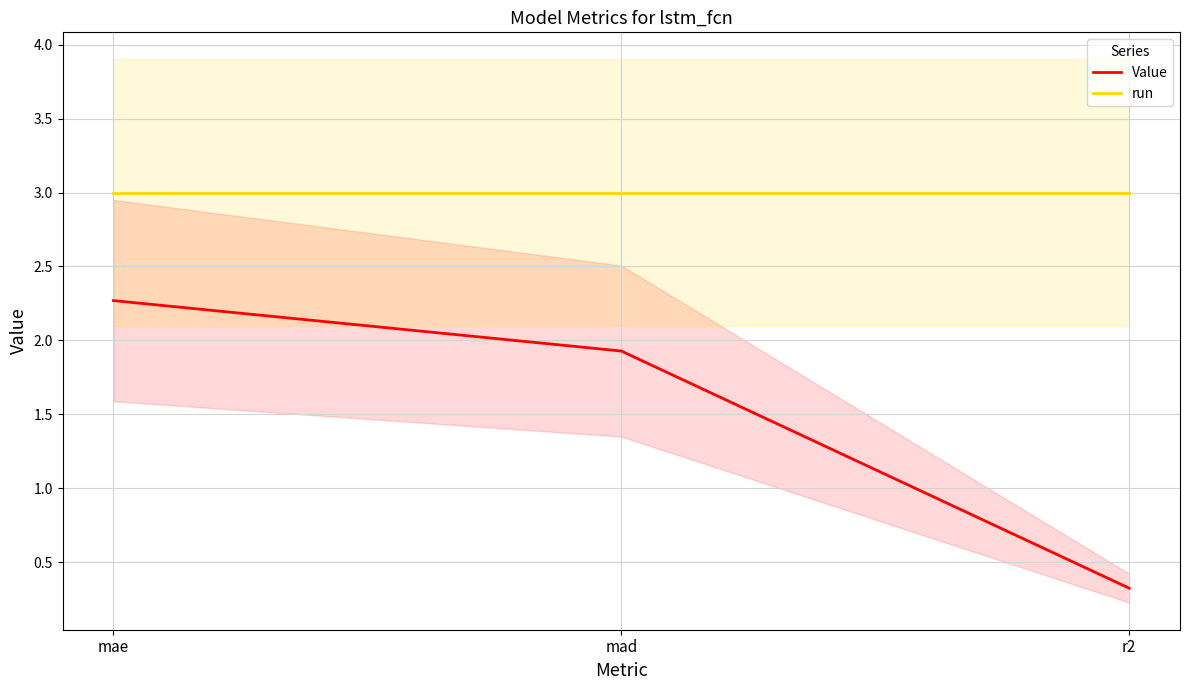

What is the total value across all series at mad?

4.9